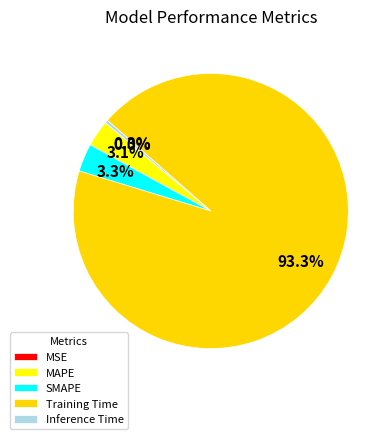

To the nearest percent, what percentage of the pie is MAPE?

3%